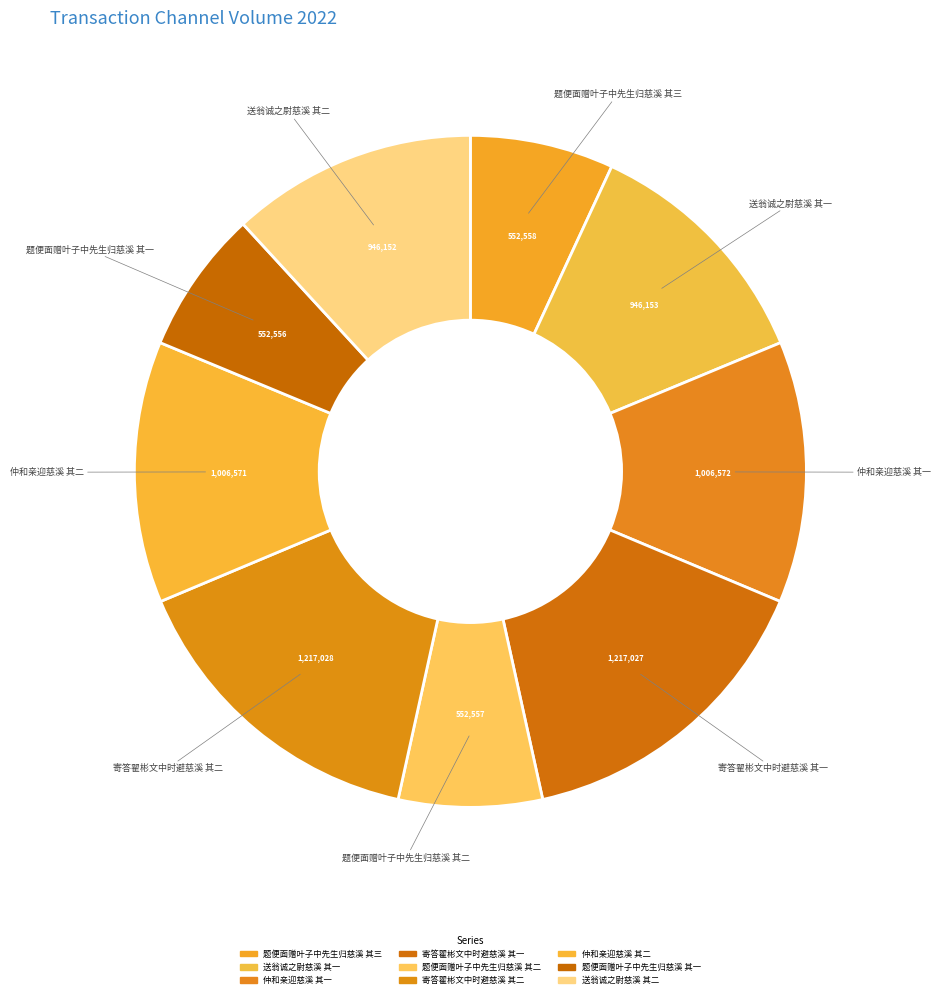

What is the smallest slice in the pie chart?

题便面赠叶子中先生归慈溪 其一